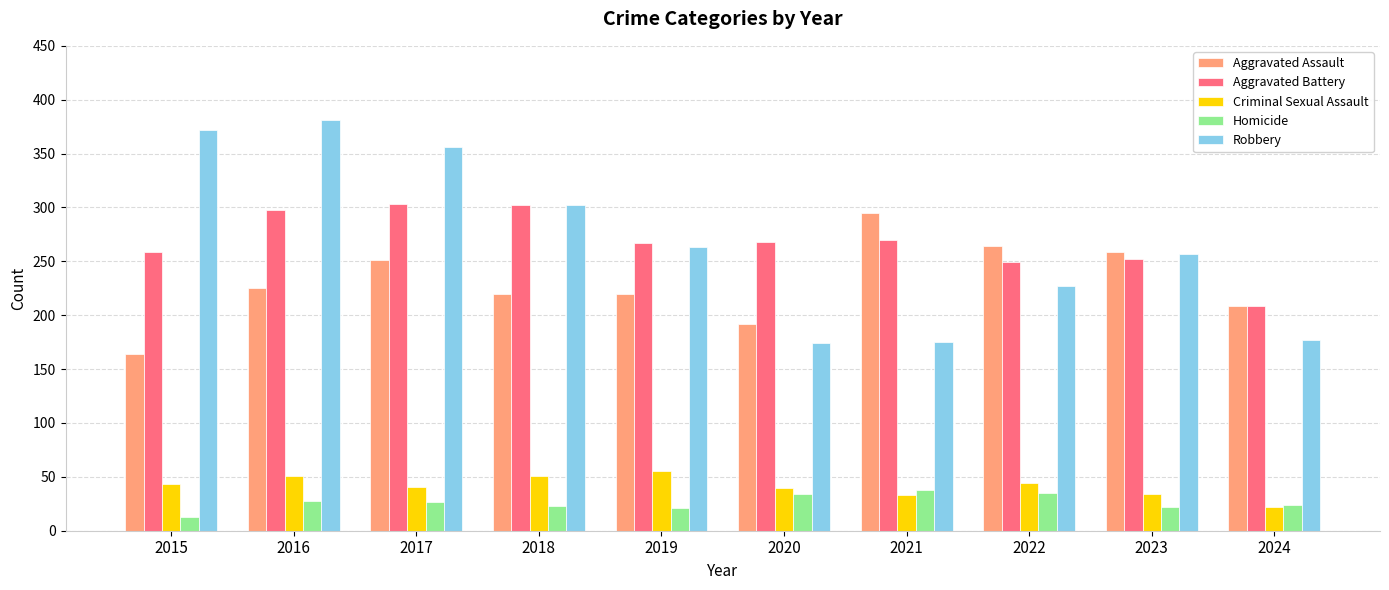

How many data points does each series have?

10